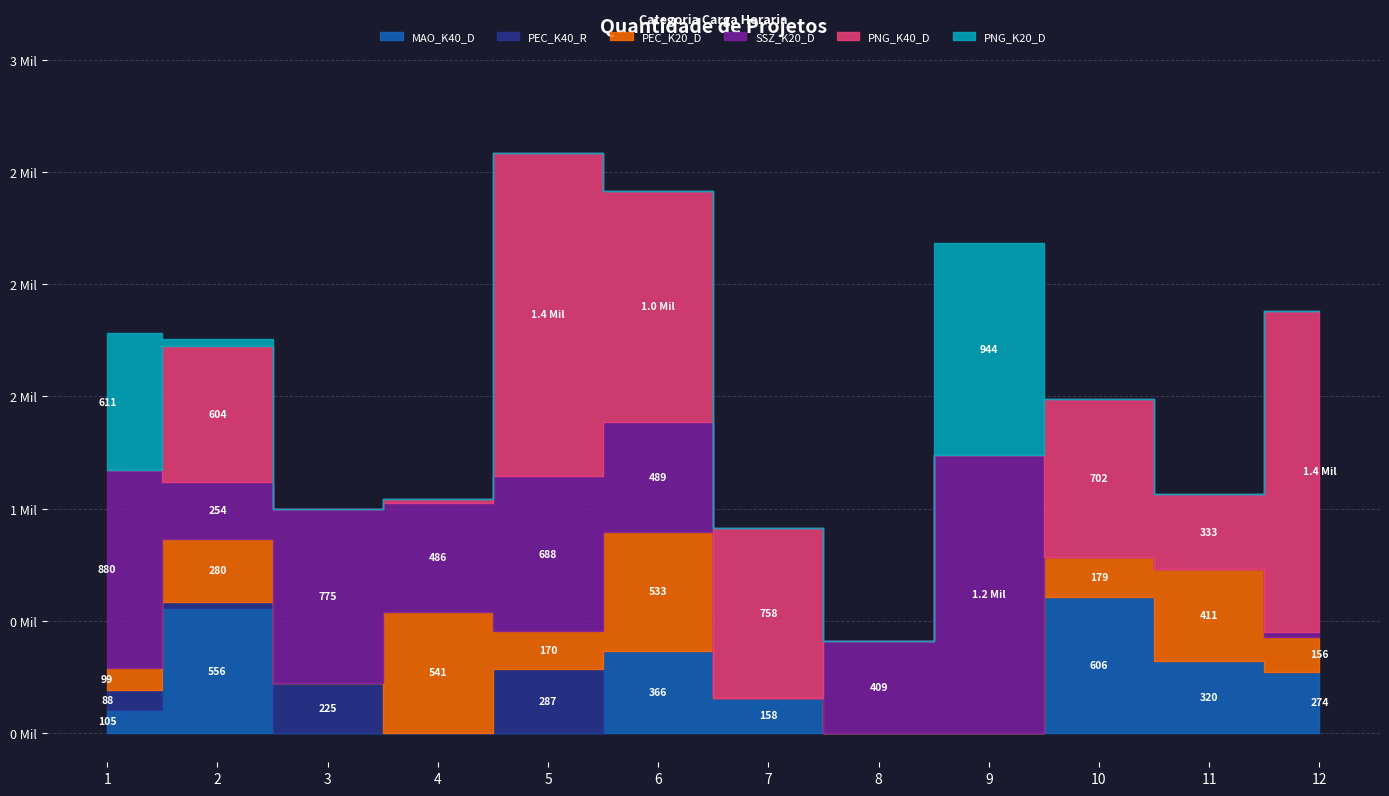

At how many categories does at least one series exceed 574?

9